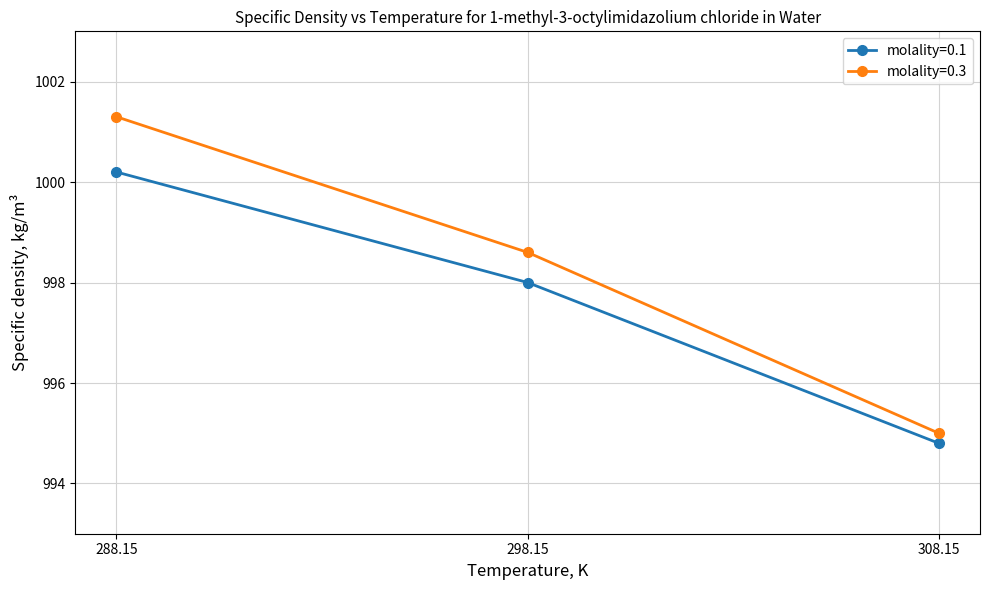

What is the highest value of the molality=0.1 series?

1000.2